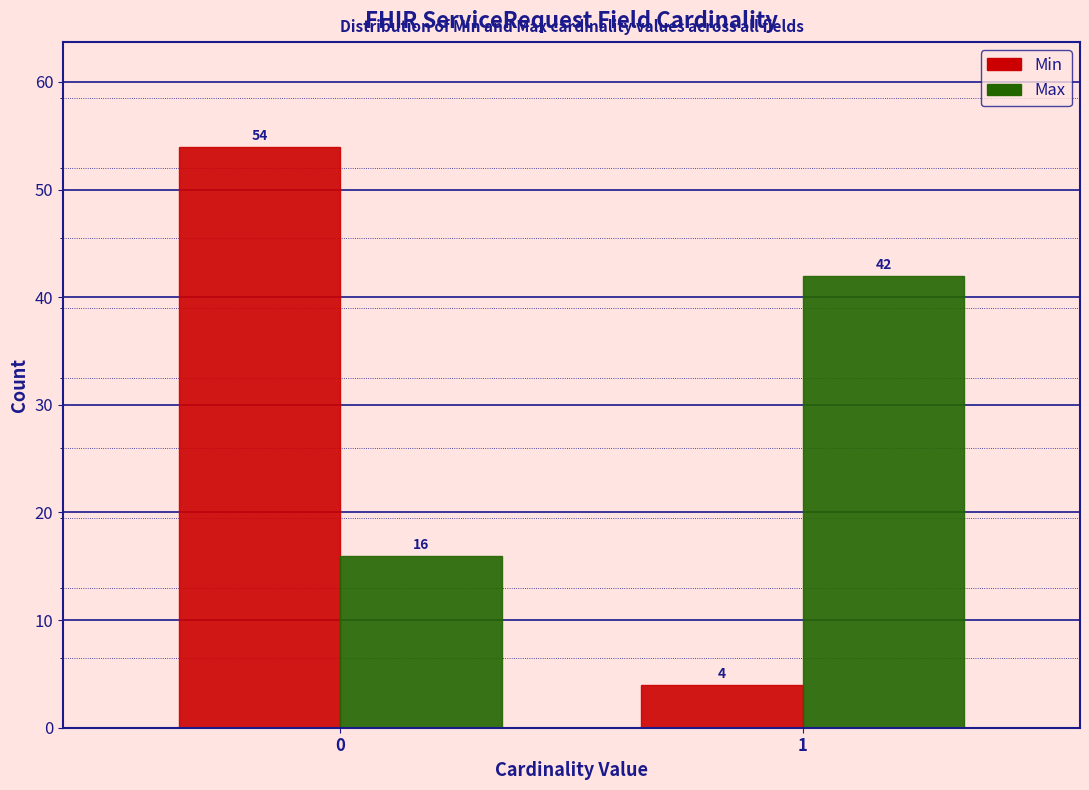

Reading right to left, transcribe all the data shown in this chart.

Min: 4	54
Max: 42	16